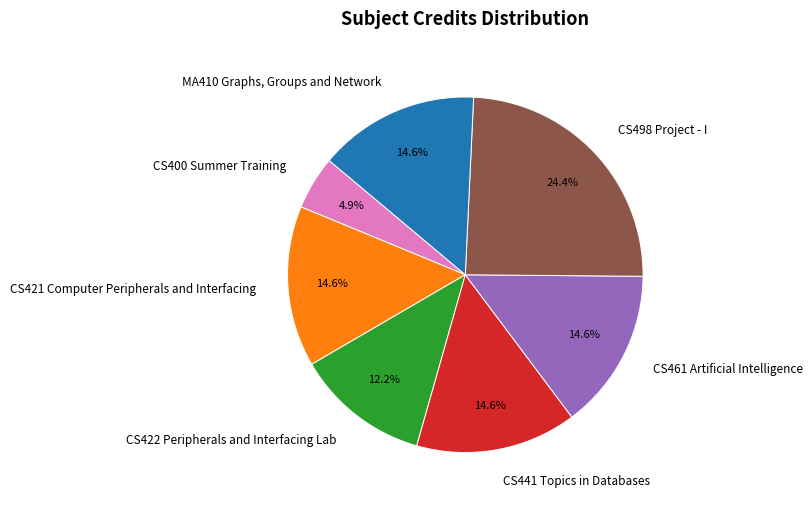

Does CS461 Artificial Intelligence account for over 50% of the chart?

No